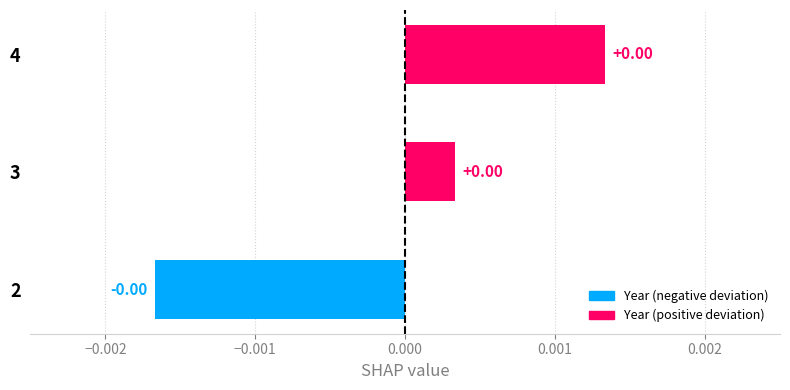

Which has a higher value, 4 or 3?

4